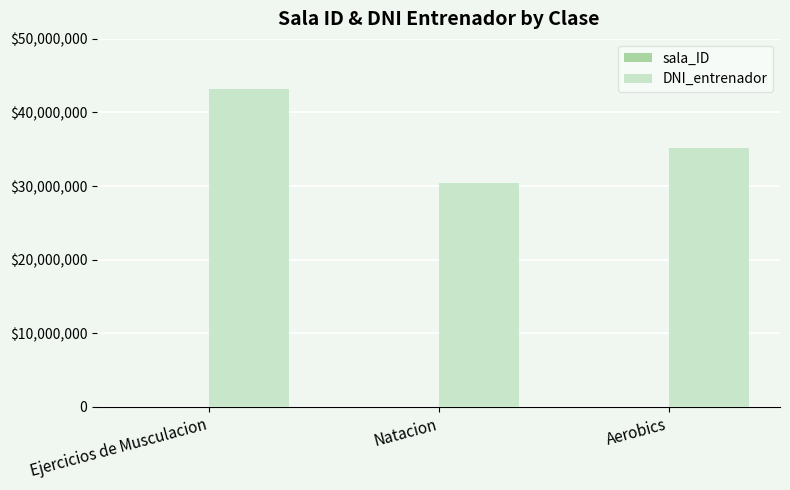

Does the chart contain stacked bars?

No